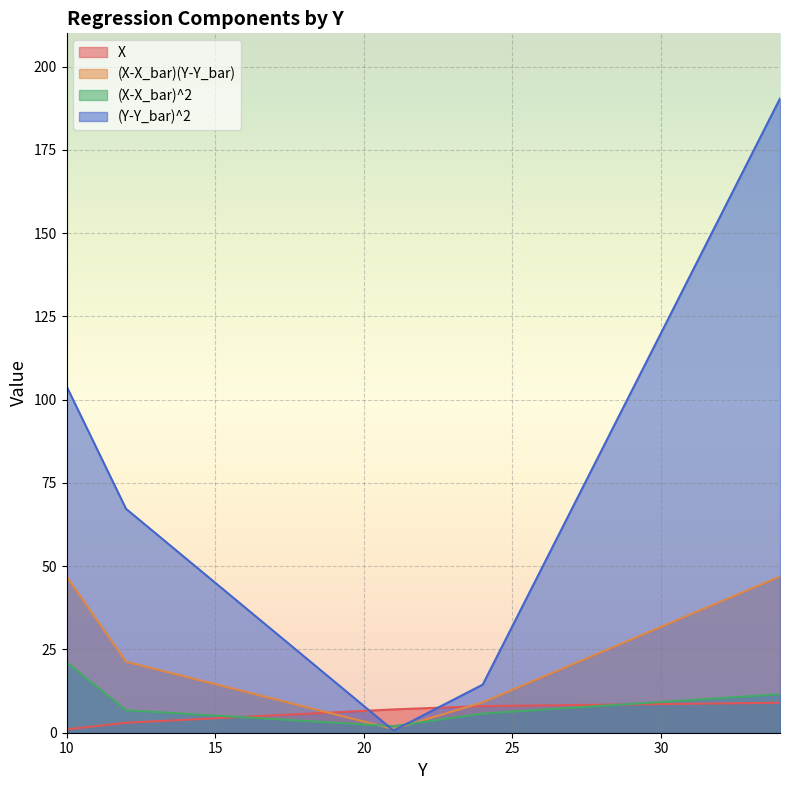

What is the average value of the (Y-Y_bar)^2 series?

75.4